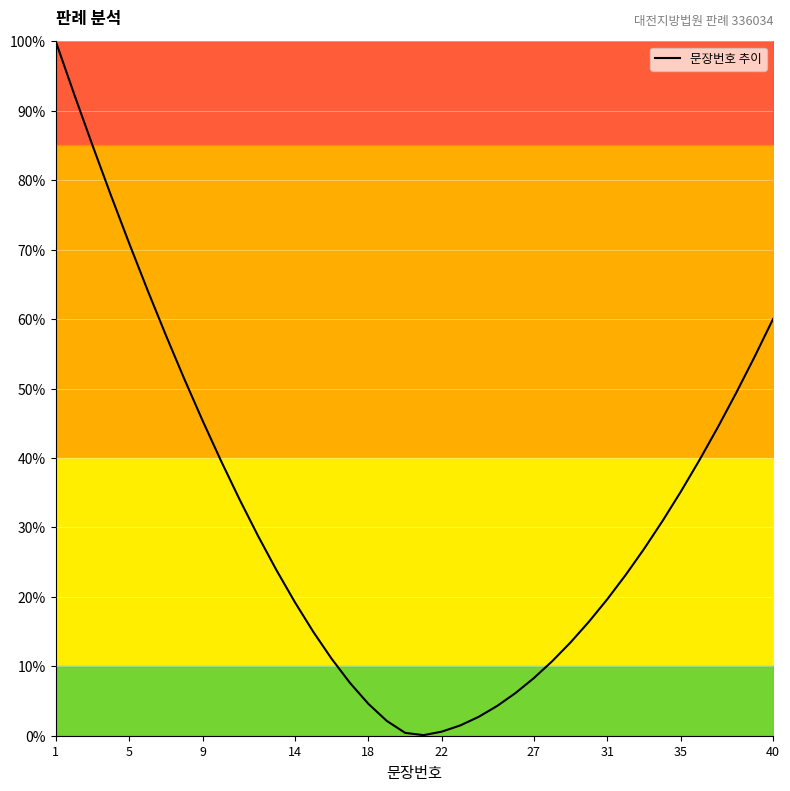

What is the greatest value displayed?

100.0